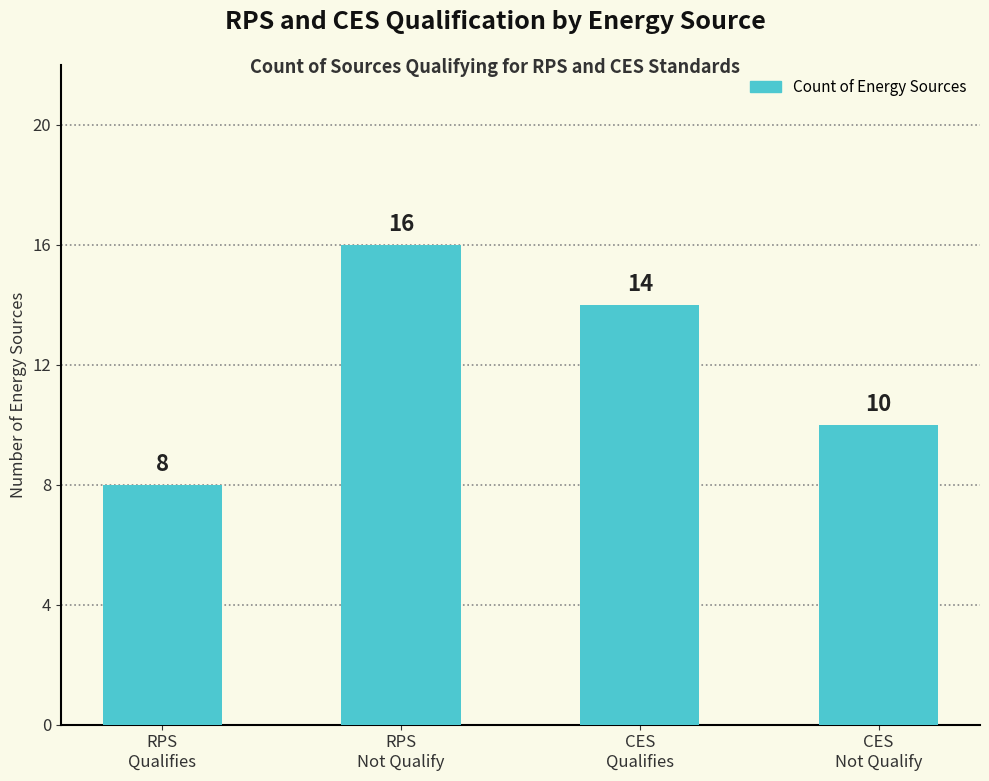

What is the sum of the values at RPS
Qualifies and CES
Qualifies?

22